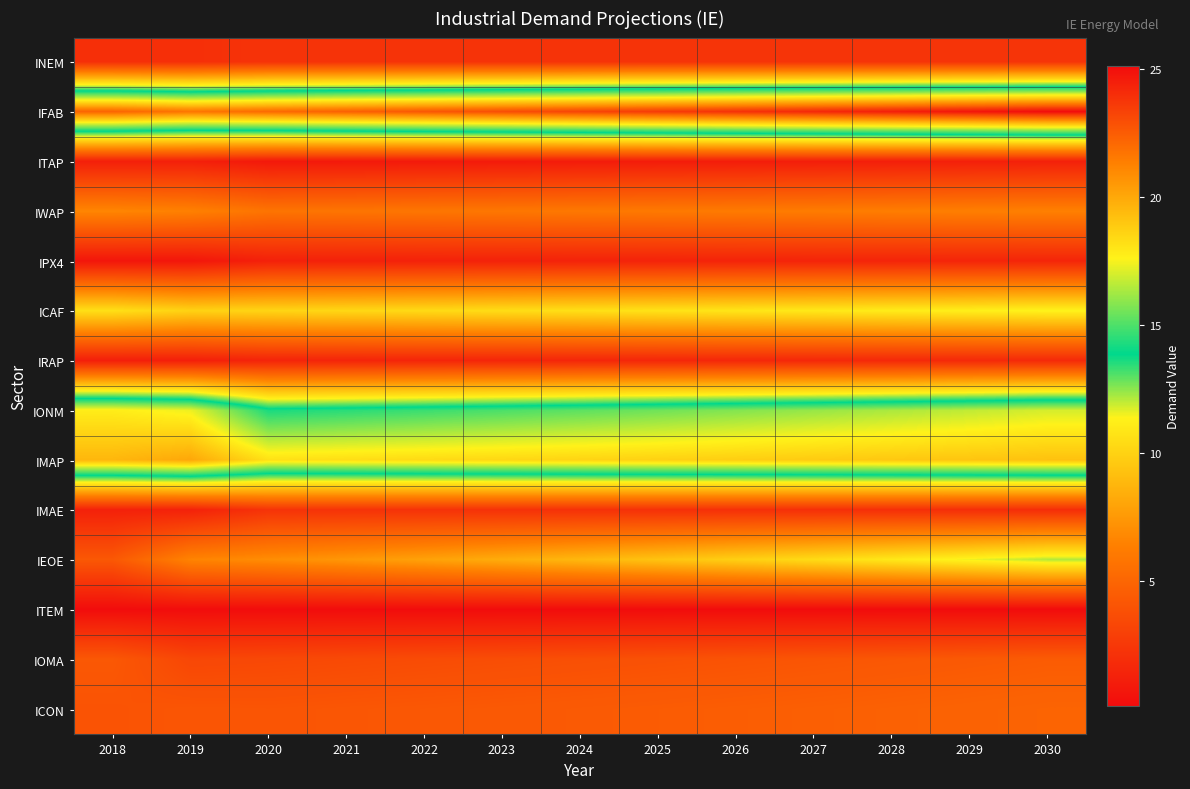

Which has a higher value, 2018 or 2026?

2026